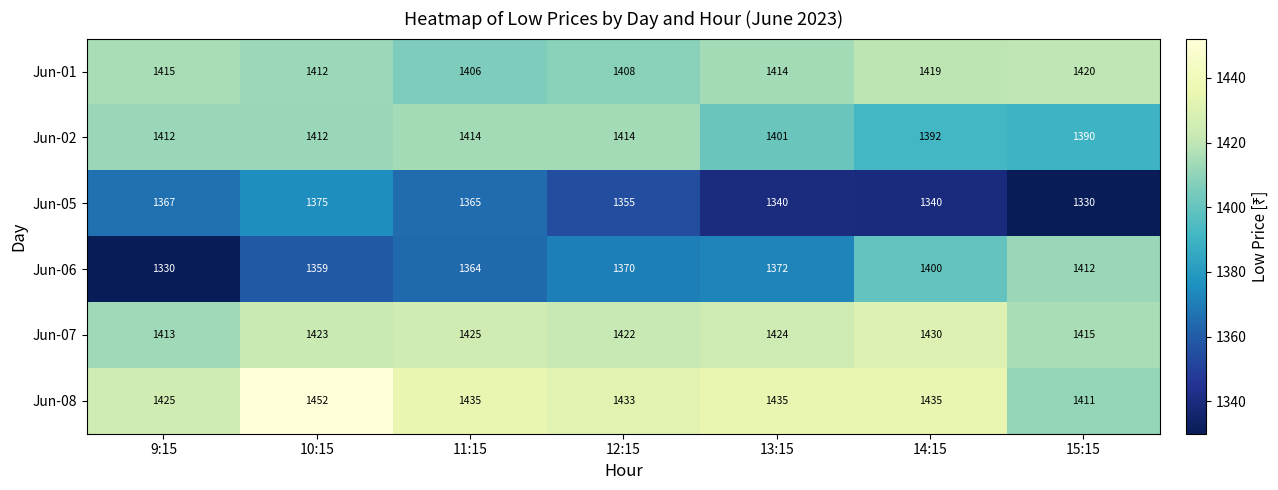

Which series has the widest spread of values?

Jun-06